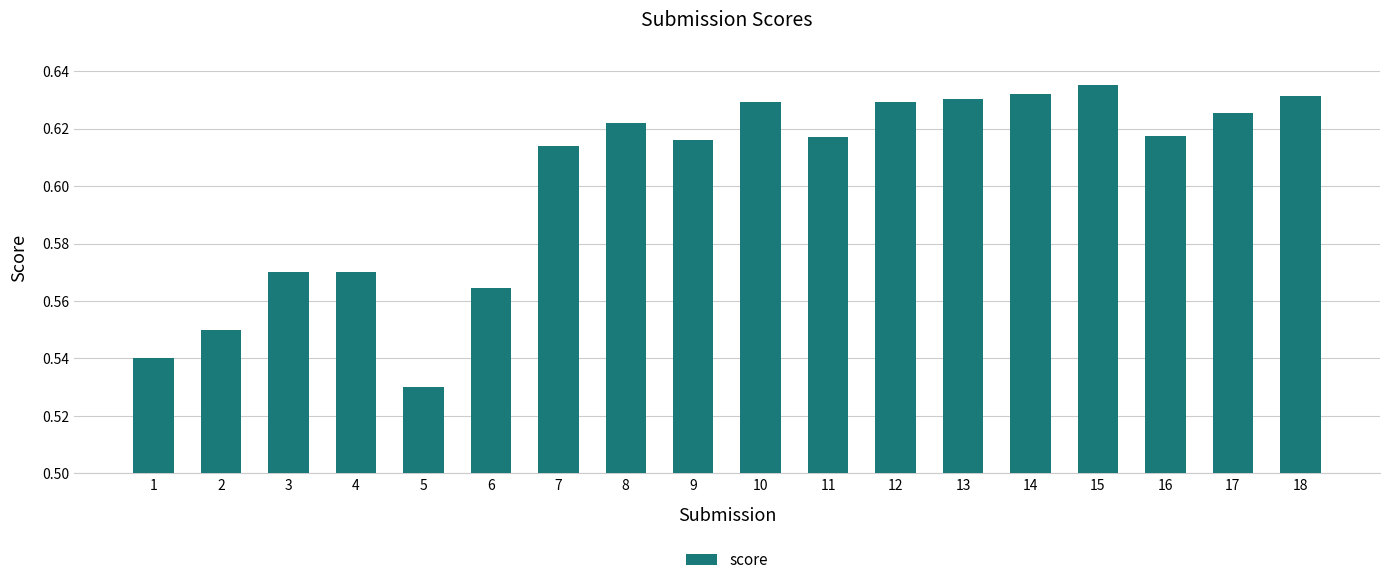

How many values are between 0 and 1?

18